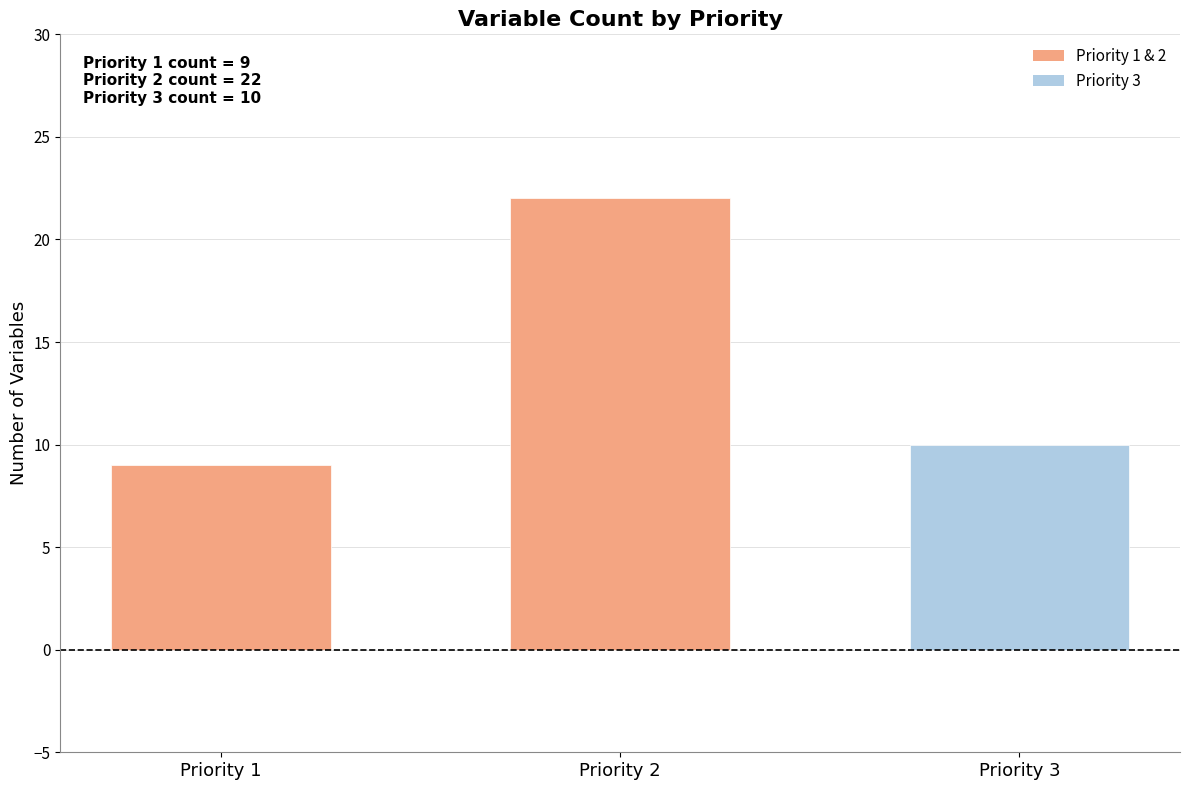

What is the value of the 1st bar from the left?

9